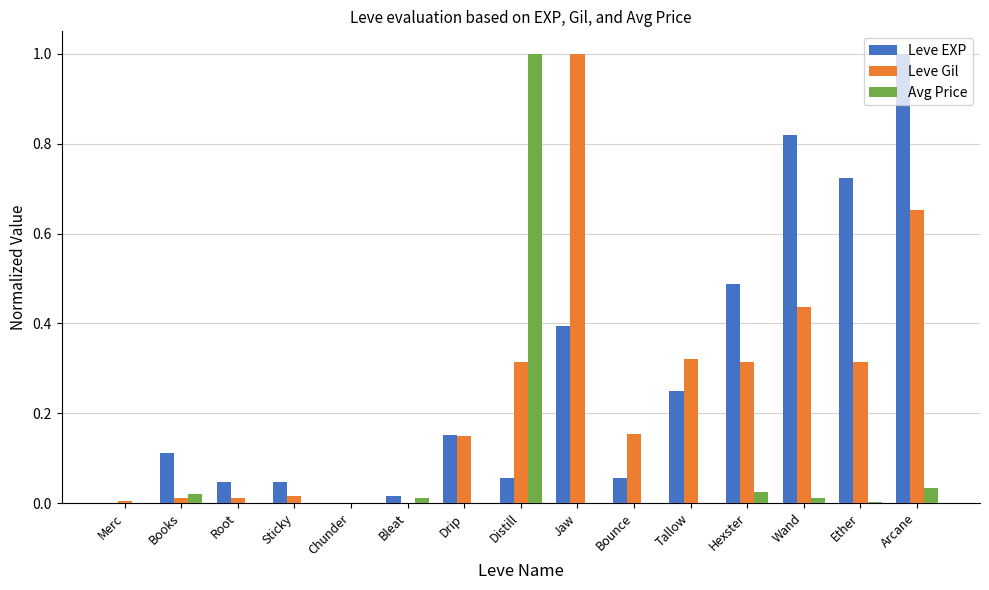

At which category is the sum across all series the highest?

Arcane